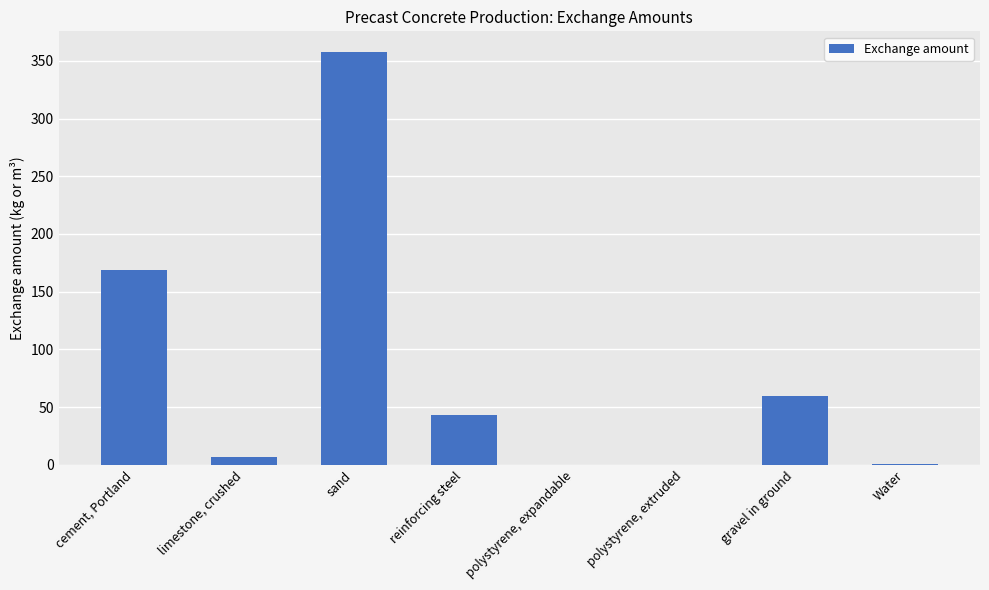

Where is the data nearest to the value 178?

cement, Portland